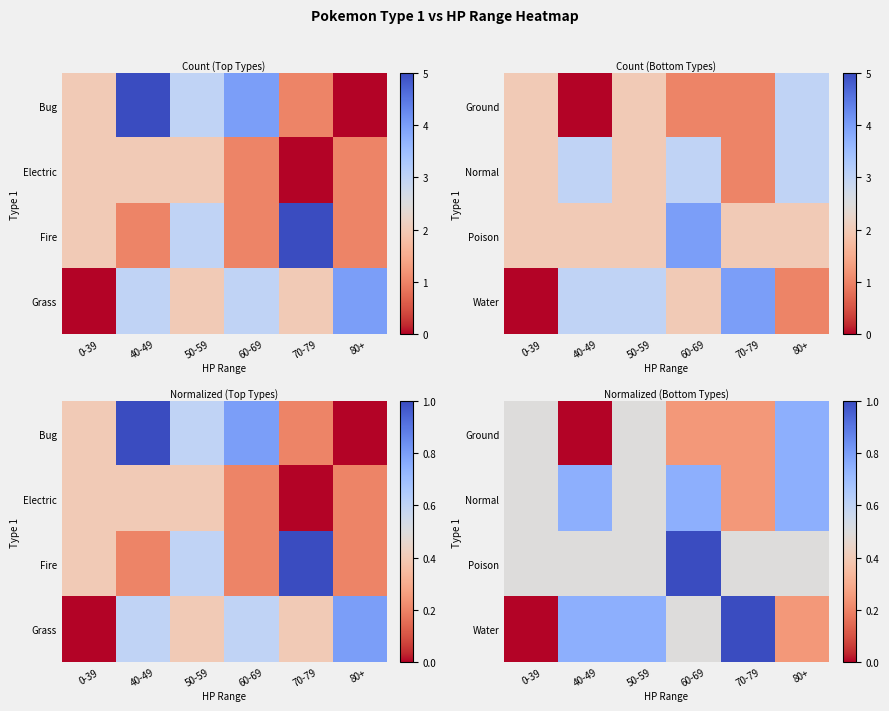

The Water series shows 0.5 at 60-69. True or false?

True